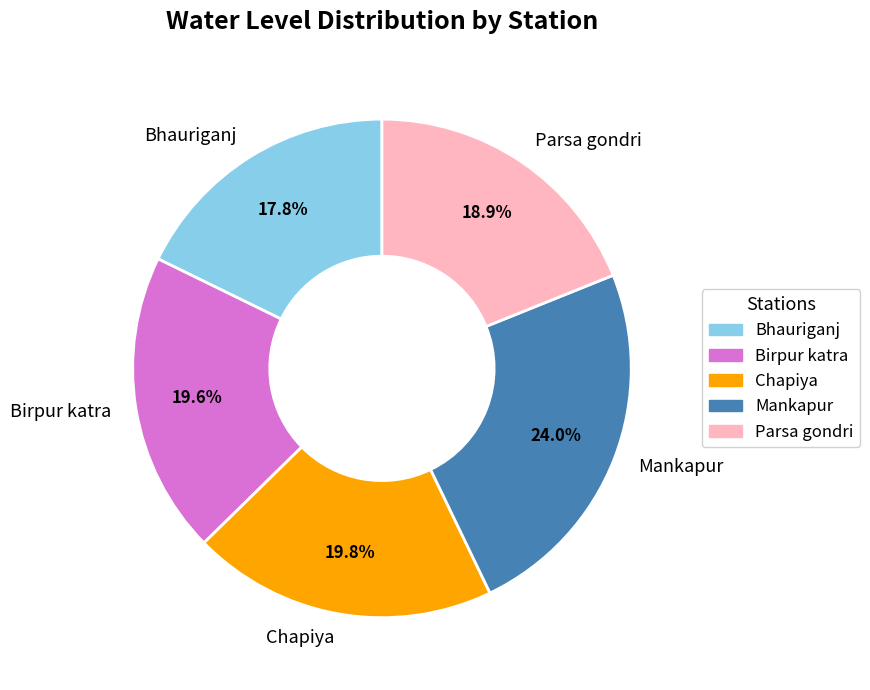

To the nearest percent, what is the difference between the Parsa gondri and Bhauriganj slice percentages?

1%